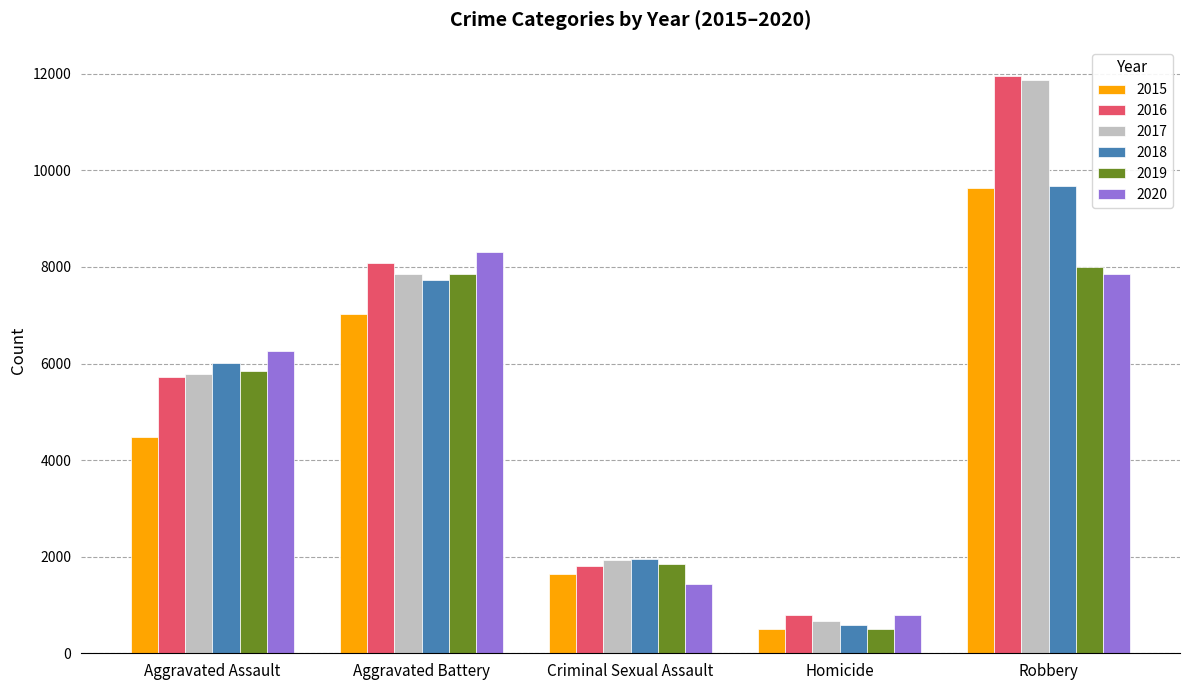

Is it true that 2020 equals 6264 at Aggravated Assault?

True